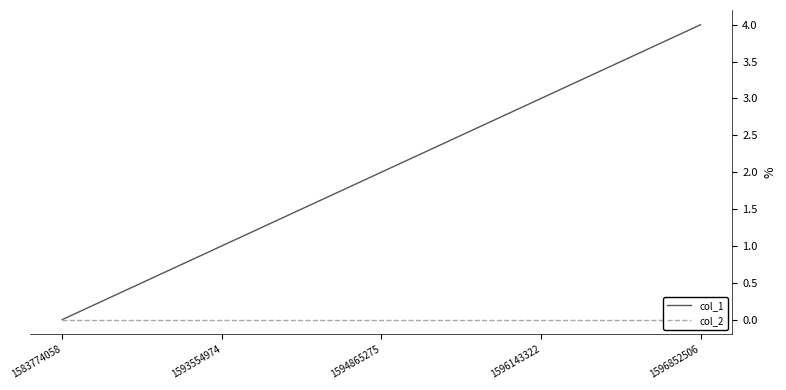

At which label does col_1 reach its minimum?

1583774058